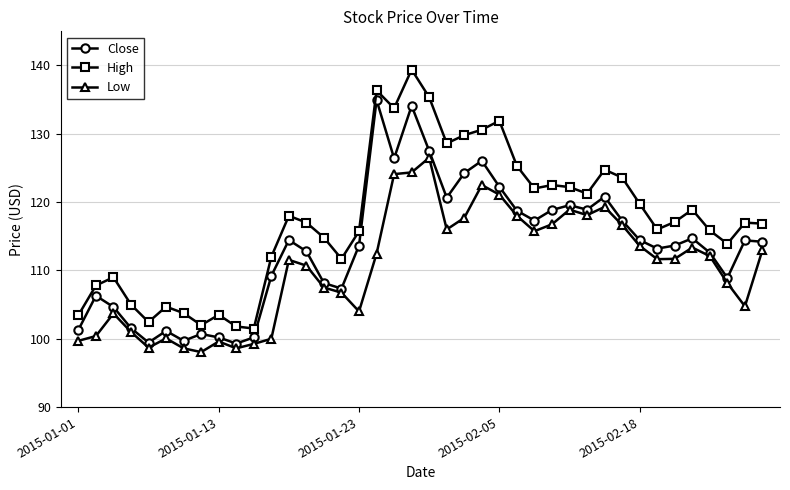

Does the chart display data point markers on the line(s)?

Yes